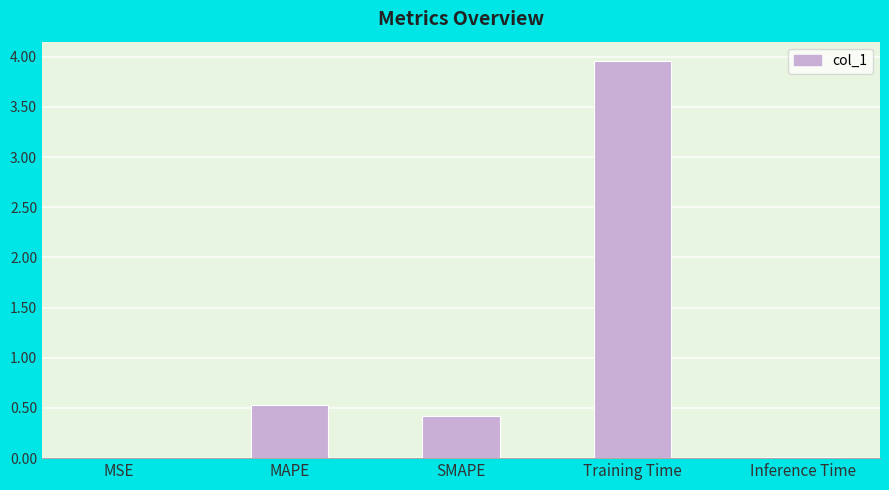

At which category does the chart reach its peak across all series?

Training Time